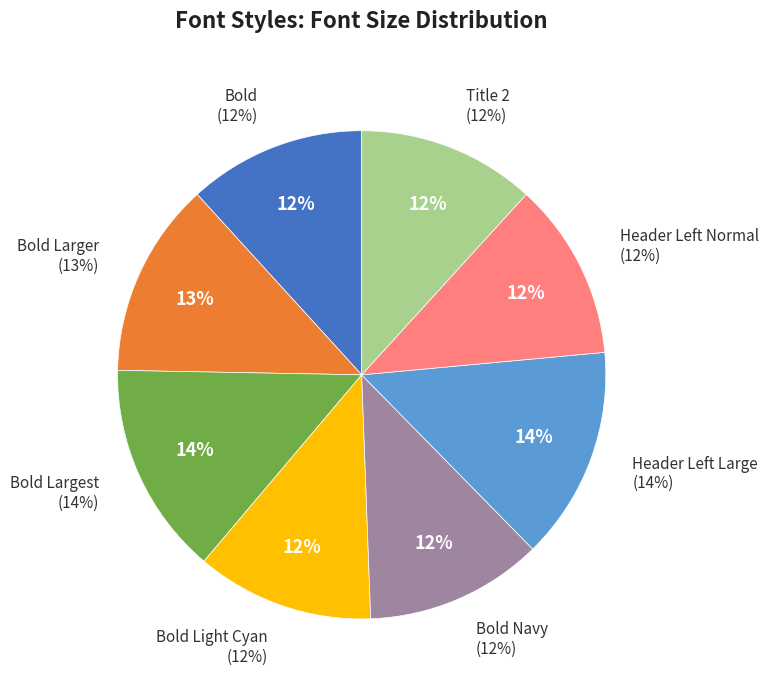

What percentage is the Bold Light Cyan slice, to the nearest percent?

12%